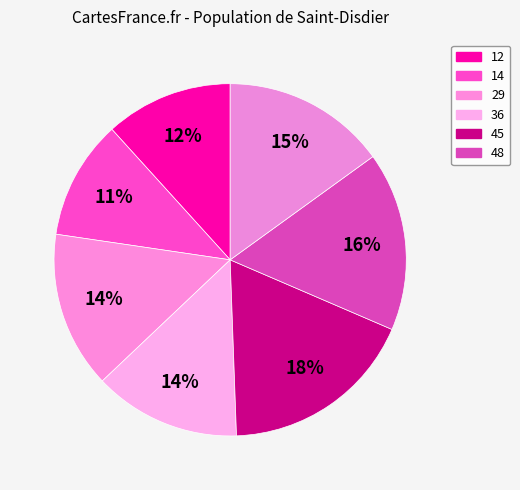

How many segments does this pie chart have?

7